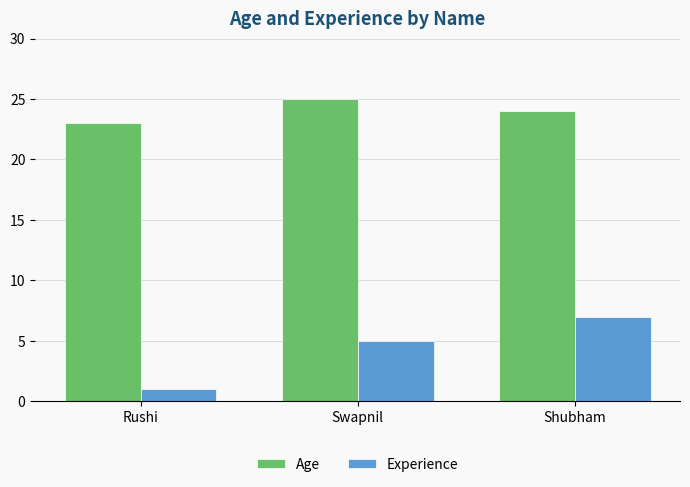

What are all the series names shown in the legend?

Age, Experience